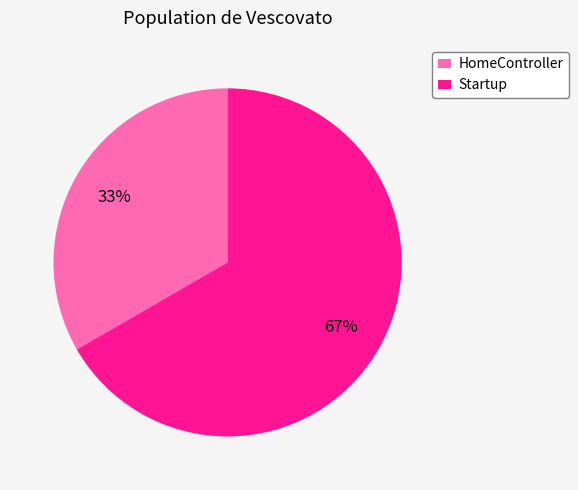

Is the sum of HomeController and Startup greater than half?

Yes